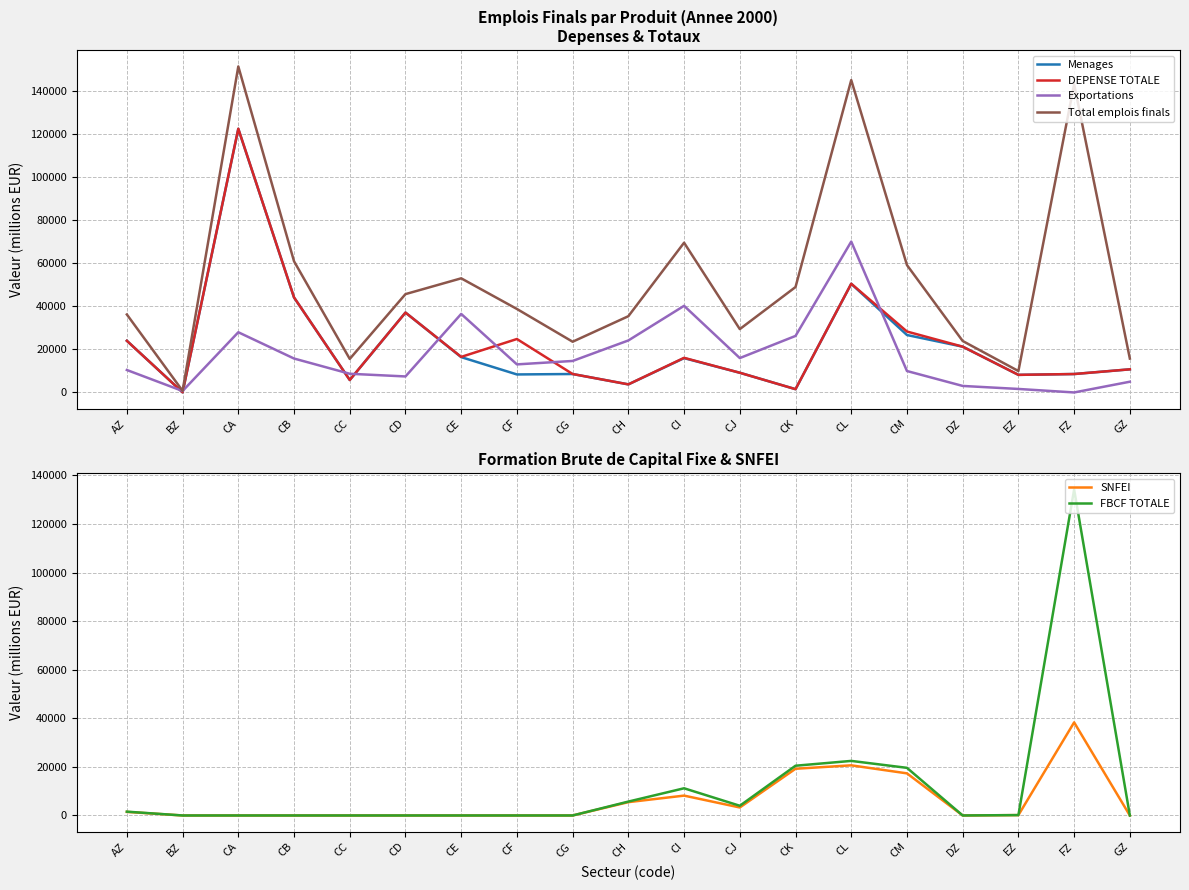

Rank the categories by SNFEI value from lowest to highest.

BZ, CA, CB, CC, CD, CE, CF, CG, DZ, GZ, EZ, AZ, CJ, CH, CI, CM, CK, CL, FZ